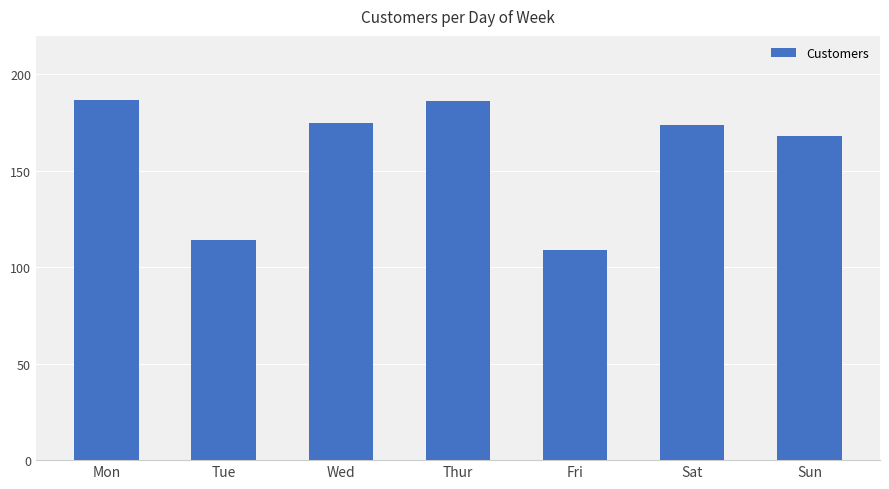

True or false: the data shows 187 at Mon.

True